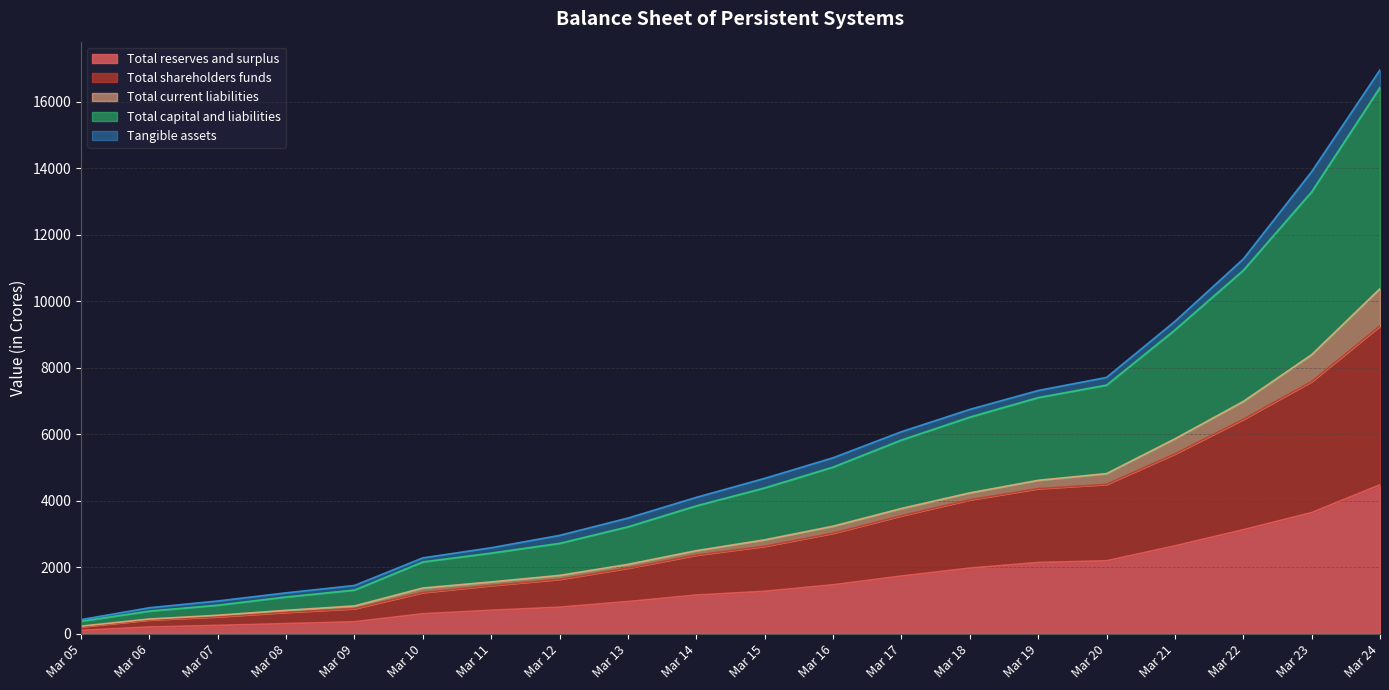

Which series has the largest total across all categories?

Total capital and liabilities